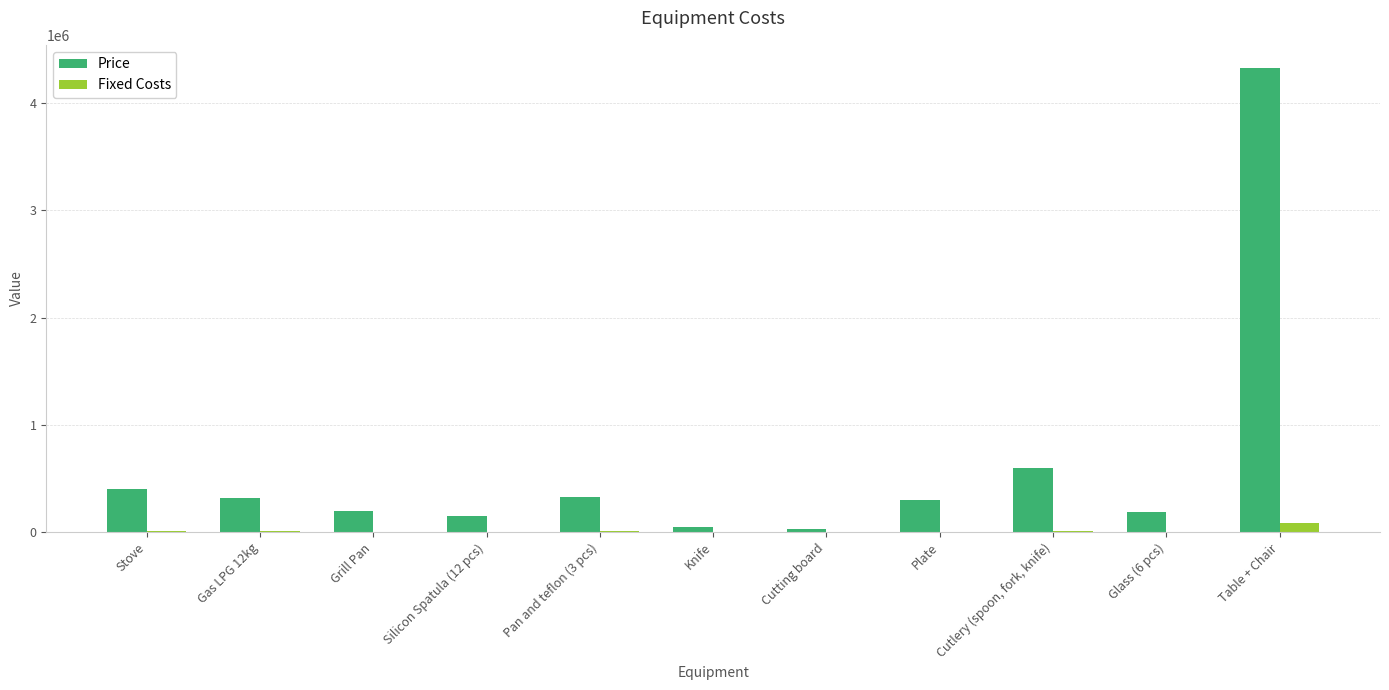

Where does the Fixed Costs series first go above 6250?

Stove